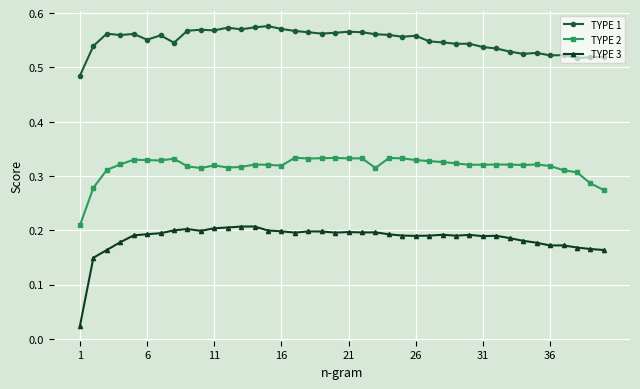

How many lines are shown in the chart?

3